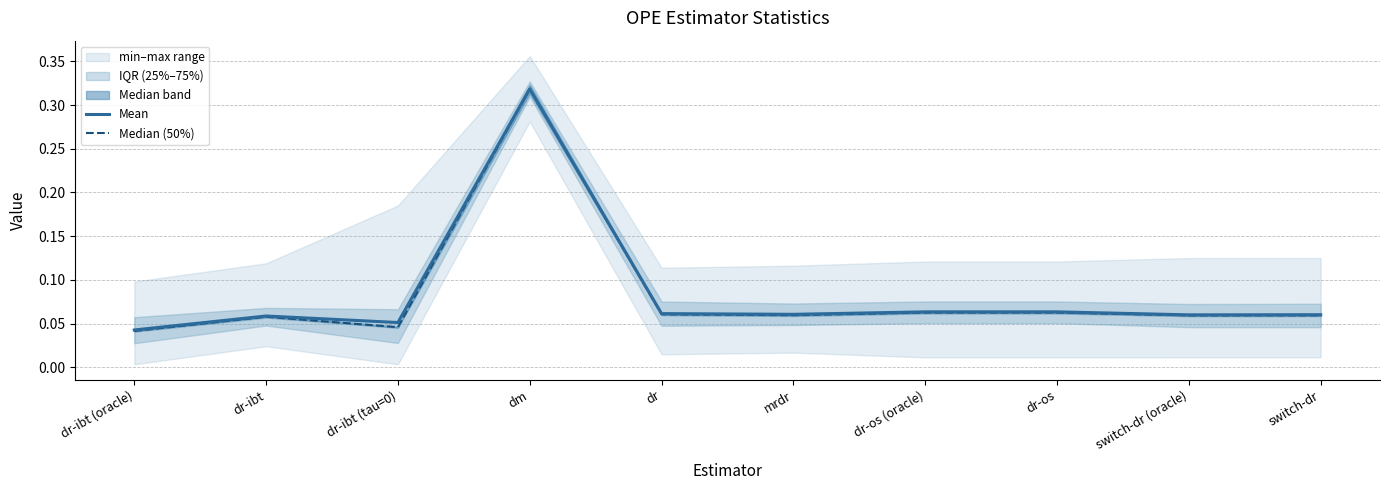

Does the chart have visible grid lines?

Yes